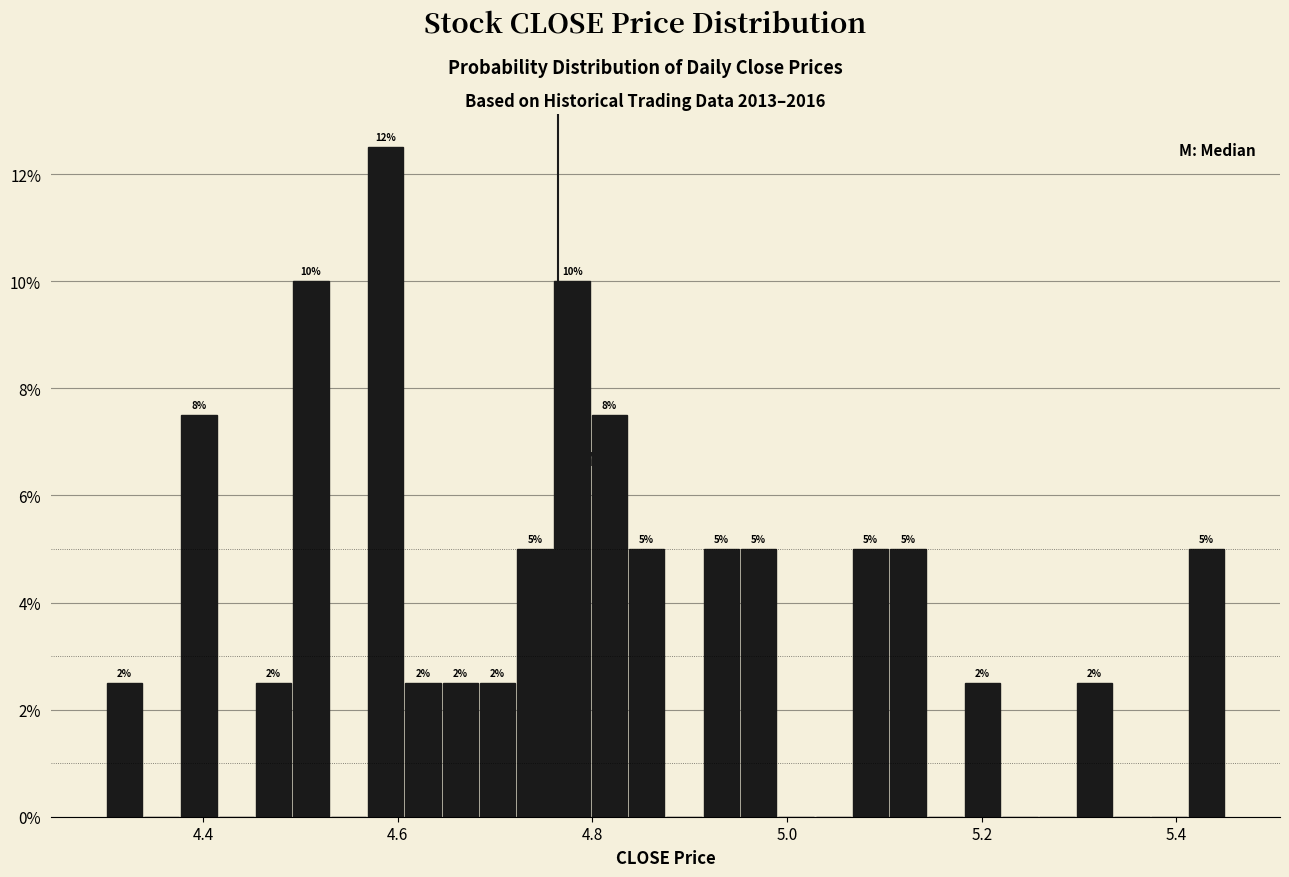

Around what value on the x-axis is the tallest bar? Give the approximate position of its centre, as read against the axis.

4.58